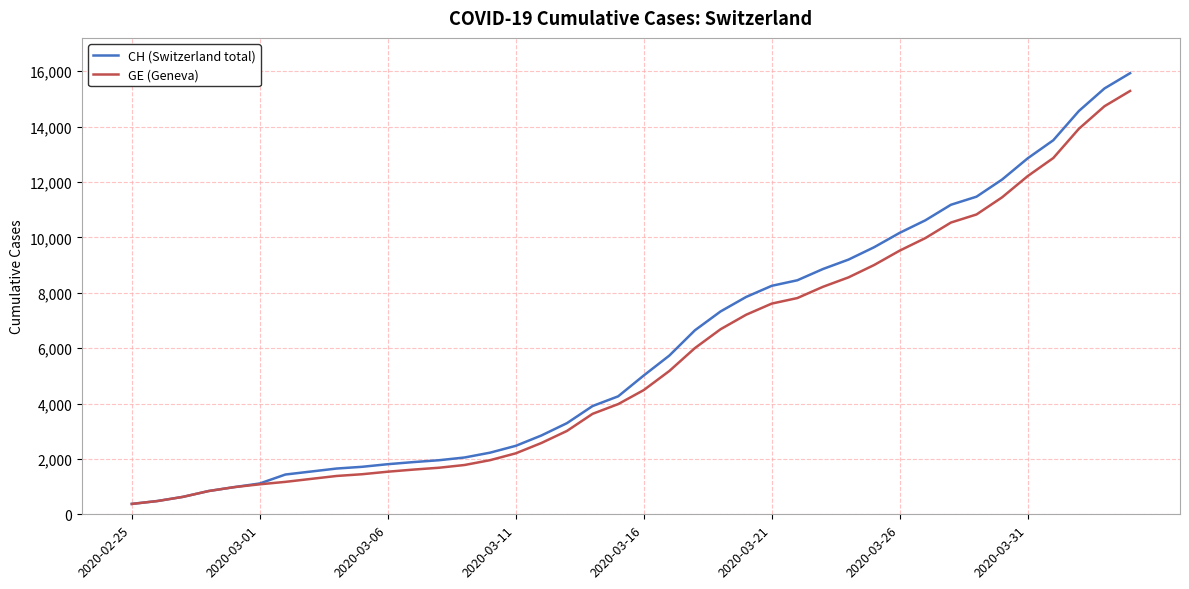

What is the minimum value shown in the chart?

375